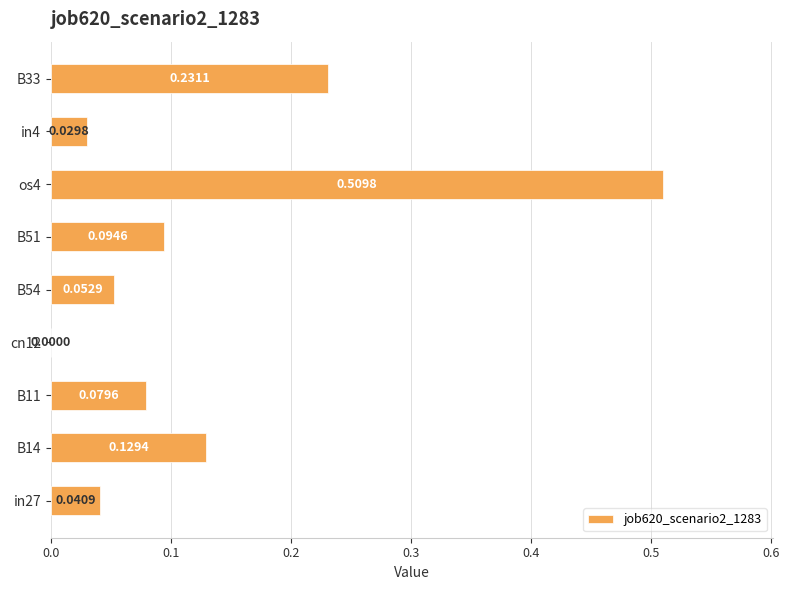

What is the change in value from B14 to B33?

+0.1